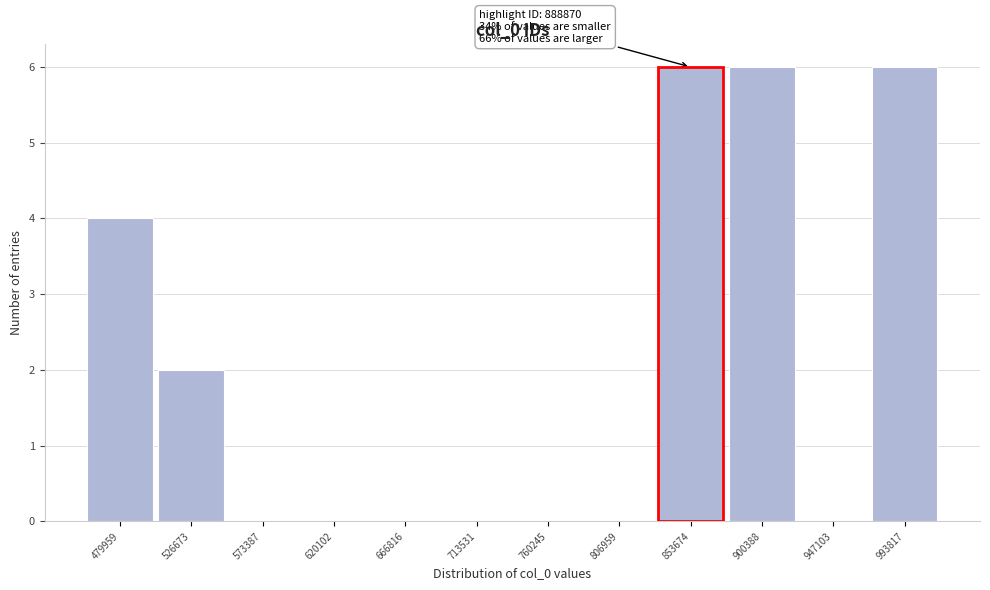

Reading left to right, list all the values displayed in this chart.

479959=4	526673=2	573387=0	620102=0	666816=0	713531=0	760245=0	806959=0	853674=6	900388=6	947103=0	993817=6